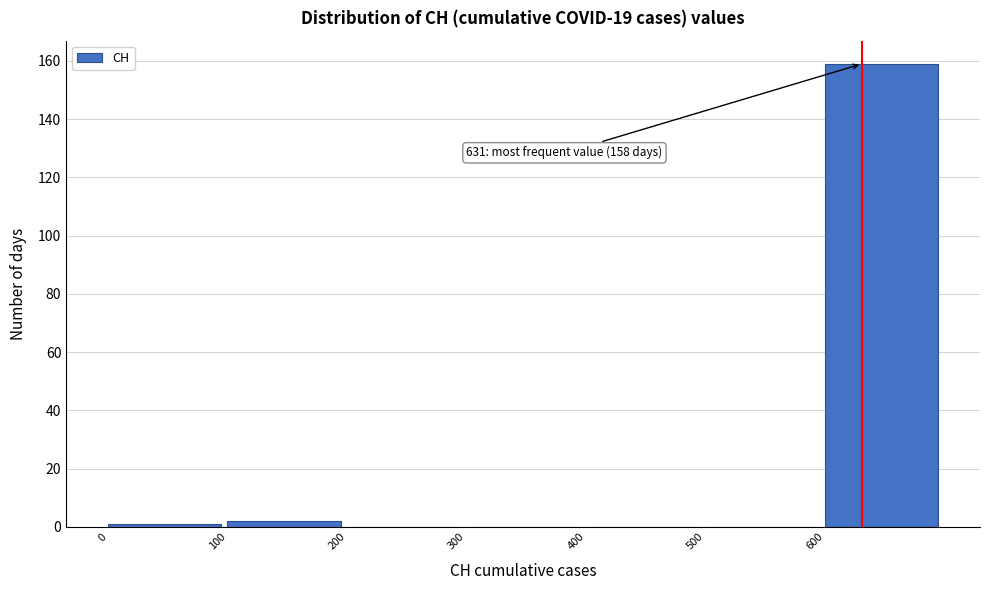

Which range on the x-axis has the tallest bar?

600 to 700